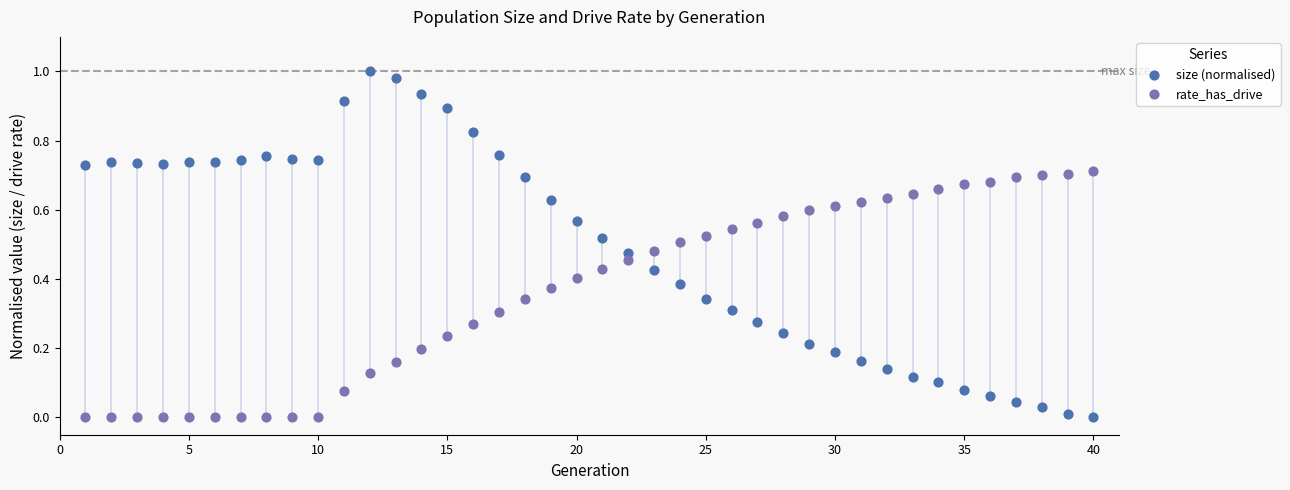

Which series has the widest spread of Y values?

size (normalised)